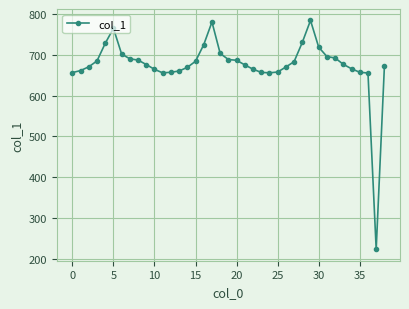

What is the difference between the maximum and minimum values?

561.6